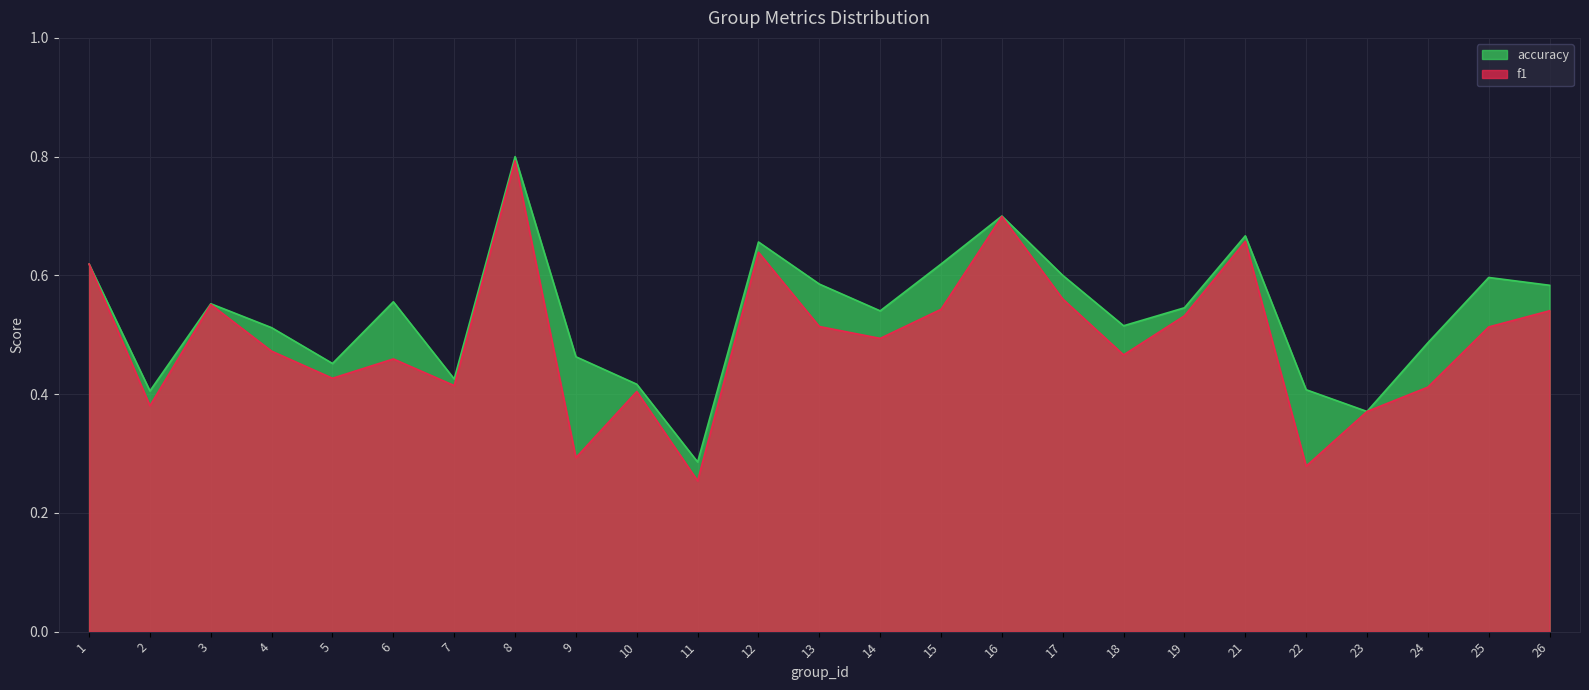

At which label is accuracy closest to 0?

11